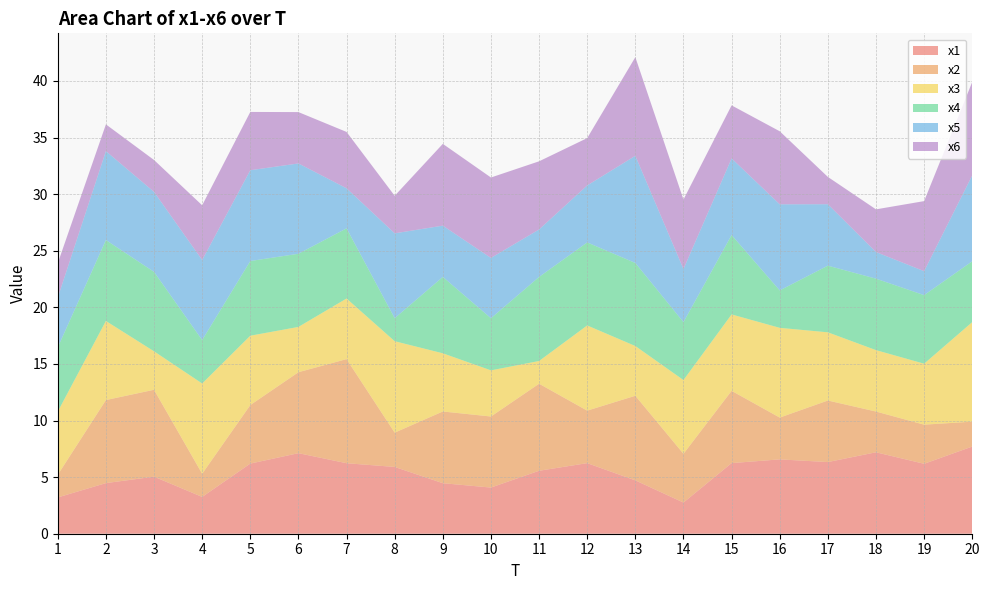

Reading left to right, extract all data points from this chart.

x1: 1=3.2	2=4.5	3=5.0	4=3.3	5=6.2	6=7.1	7=6.2	8=5.9	9=4.5	10=4.1	11=5.6	12=6.2	13=4.7	14=2.8	15=6.2	16=6.6	17=6.3	18=7.2	19=6.2	20=7.7
x2: 1=2.0	2=7.3	3=7.7	4=2.0	5=5.2	6=7.2	7=9.2	8=3.0	9=6.3	10=6.3	11=7.7	12=4.6	13=7.5	14=4.3	15=6.4	16=3.7	17=5.4	18=3.6	19=3.5	20=2.2
x3: 1=5.6	2=7.0	3=3.4	4=8.0	5=6.1	6=4.0	7=5.4	8=8.1	9=5.1	10=4.1	11=2.0	12=7.5	13=4.4	14=6.5	15=6.7	16=7.9	17=6.0	18=5.4	19=5.4	20=8.8
x4: 1=5.7	2=7.2	3=7.0	4=3.8	5=6.6	6=6.5	7=6.2	8=2.0	9=6.7	10=4.6	11=7.4	12=7.3	13=7.3	14=5.1	15=7.0	16=3.3	17=5.9	18=6.3	19=6.1	20=5.4
x5: 1=4.4	2=7.9	3=7.1	4=7.1	5=8.0	6=8.0	7=3.5	8=7.5	9=4.5	10=5.3	11=4.2	12=5.0	13=9.5	14=4.7	15=6.8	16=7.6	17=5.4	18=2.4	19=2.1	20=7.6
x6: 1=3.0	2=2.4	3=2.8	4=4.8	5=5.1	6=4.5	7=5.0	8=3.3	9=7.2	10=7.1	11=6.0	12=4.2	13=8.7	14=6.1	15=4.7	16=6.5	17=2.4	18=3.8	19=6.2	20=8.3